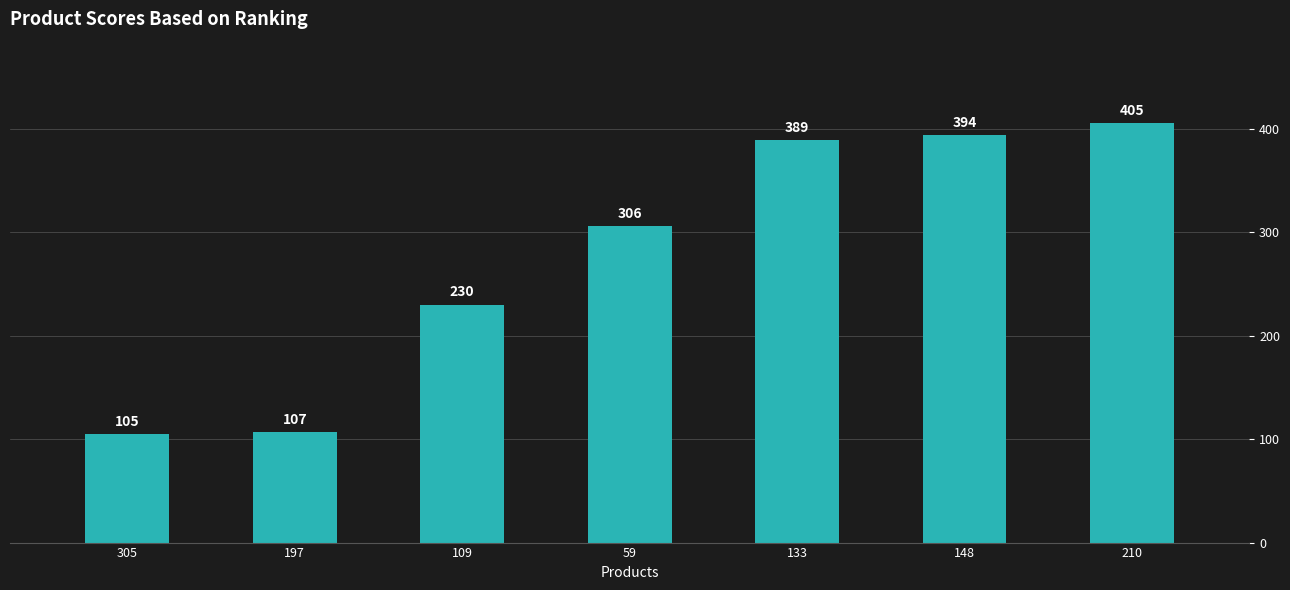

Is it true that the value at 210 is 405?

True